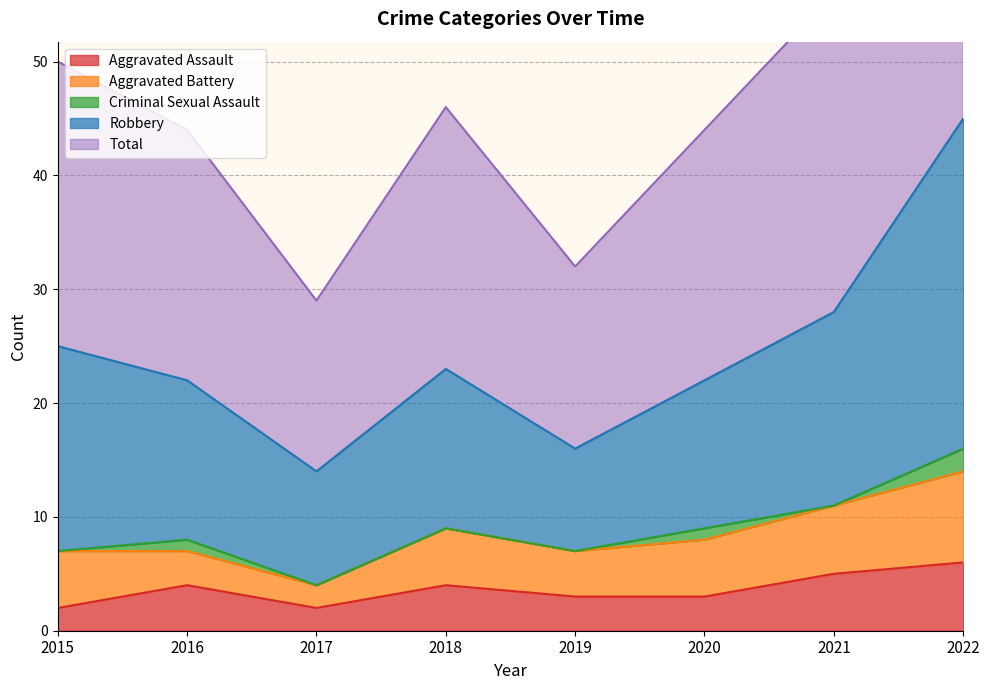

Where is Aggravated Assault nearest to the value 4?

2016